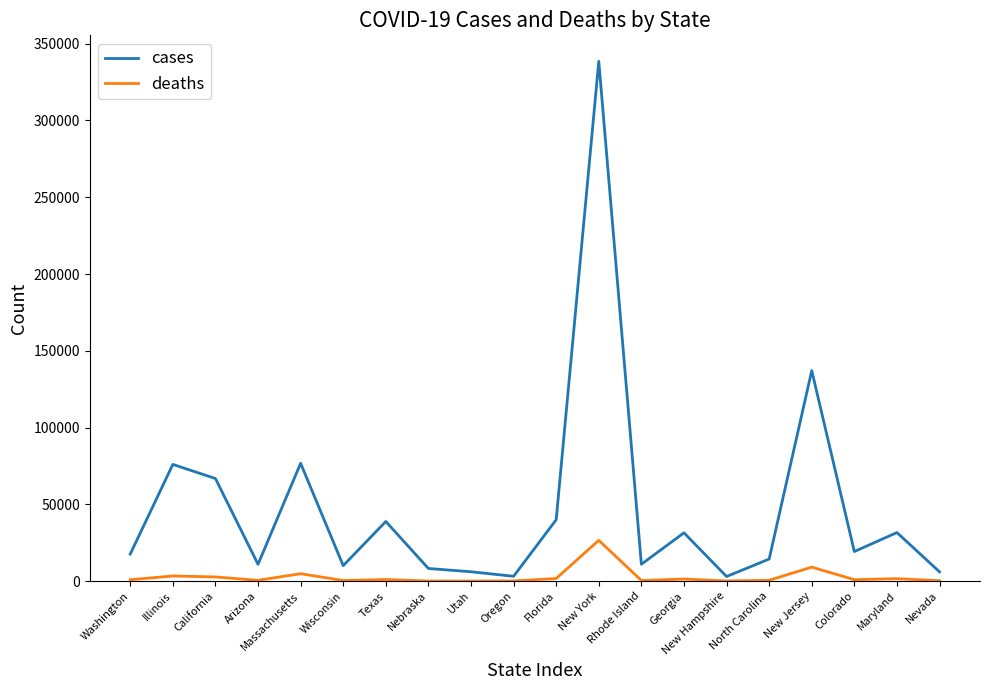

What is the difference between the maximum and minimum values in the cases series?

335508